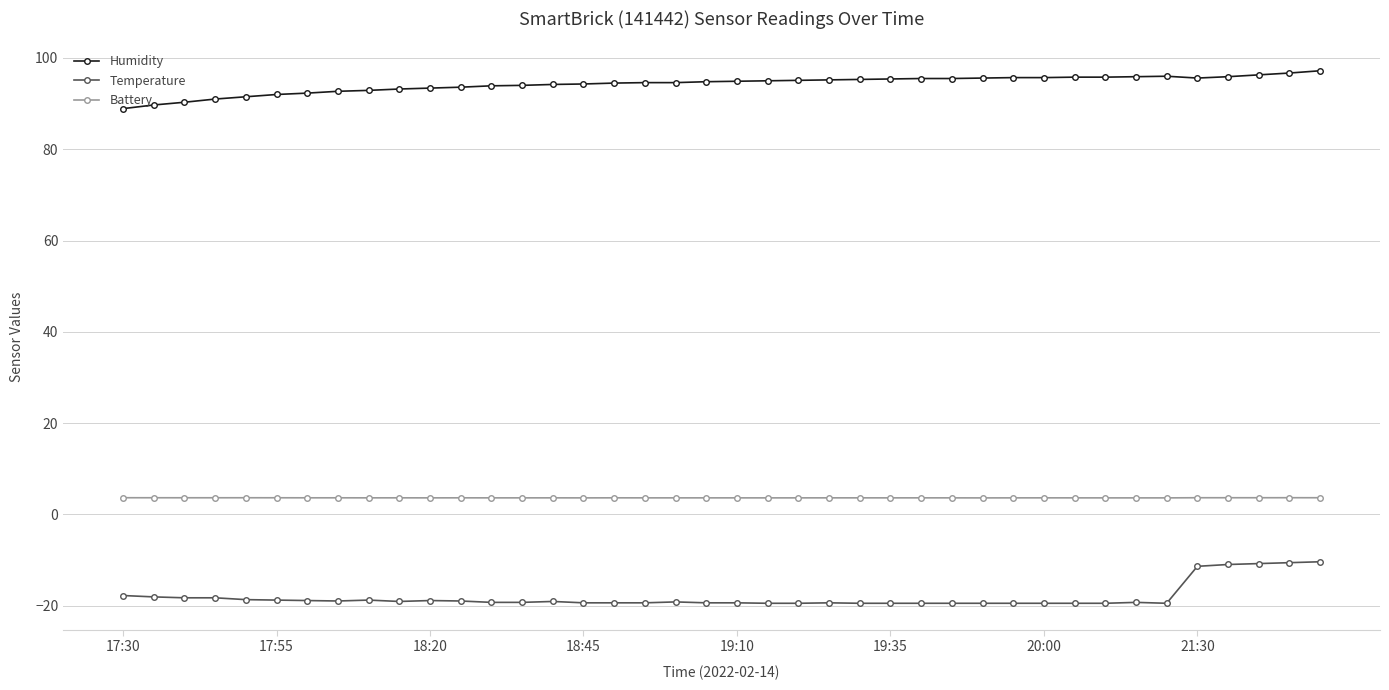

True or false: Temperature and Humidity intersect in this chart.

False